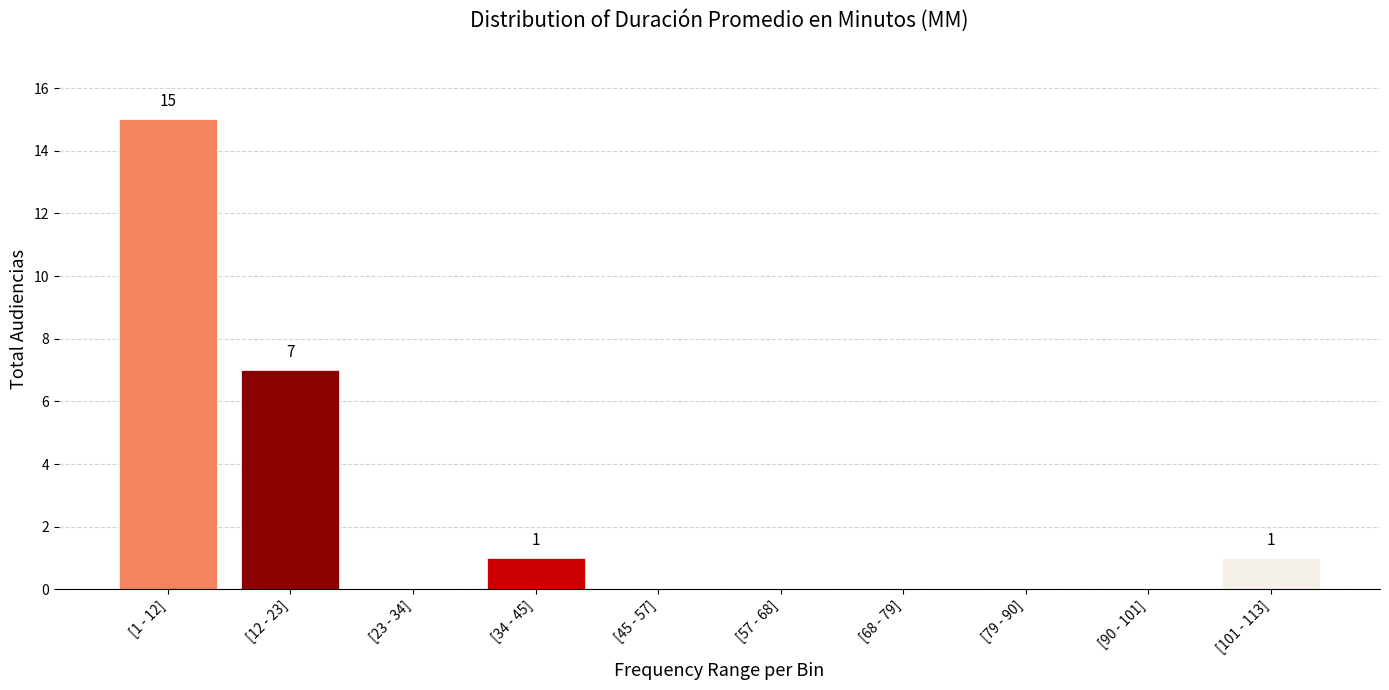

Reading left to right, transcribe all the data shown in this chart.

[1 - 12]=15	[12 - 23]=7	[23 - 34]=0	[34 - 45]=1	[45 - 57]=0	[57 - 68]=0	[68 - 79]=0	[79 - 90]=0	[90 - 101]=0	[101 - 113]=1